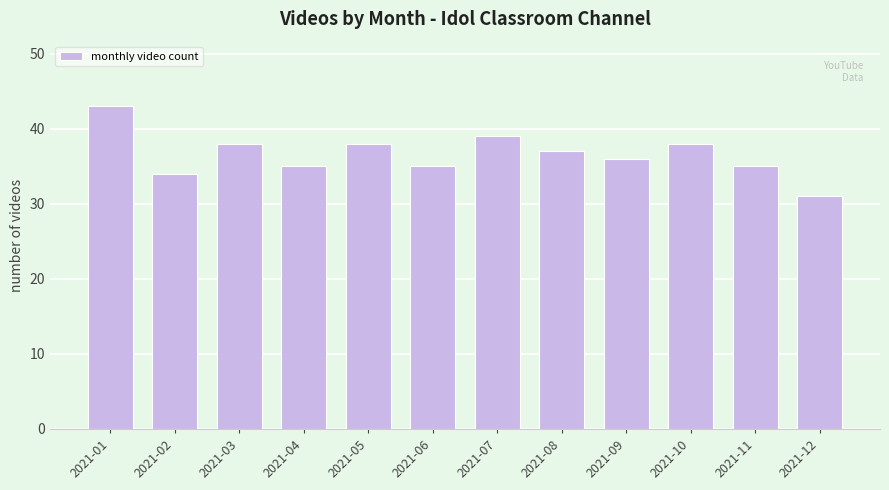

Reading left to right, what are all the values shown in this chart?

43	34	38	35	38	35	39	37	36	38	35	31